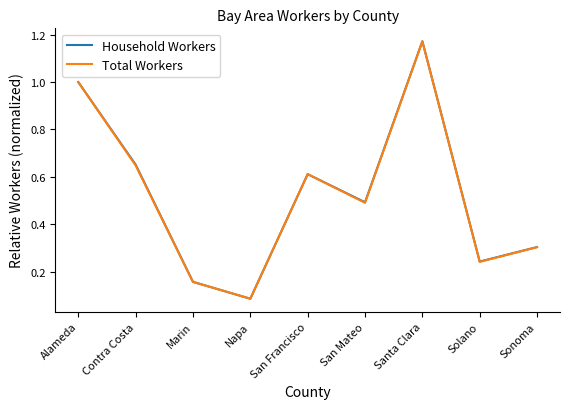

True or false: Total Workers has a value of 0.2 at Contra Costa.

False